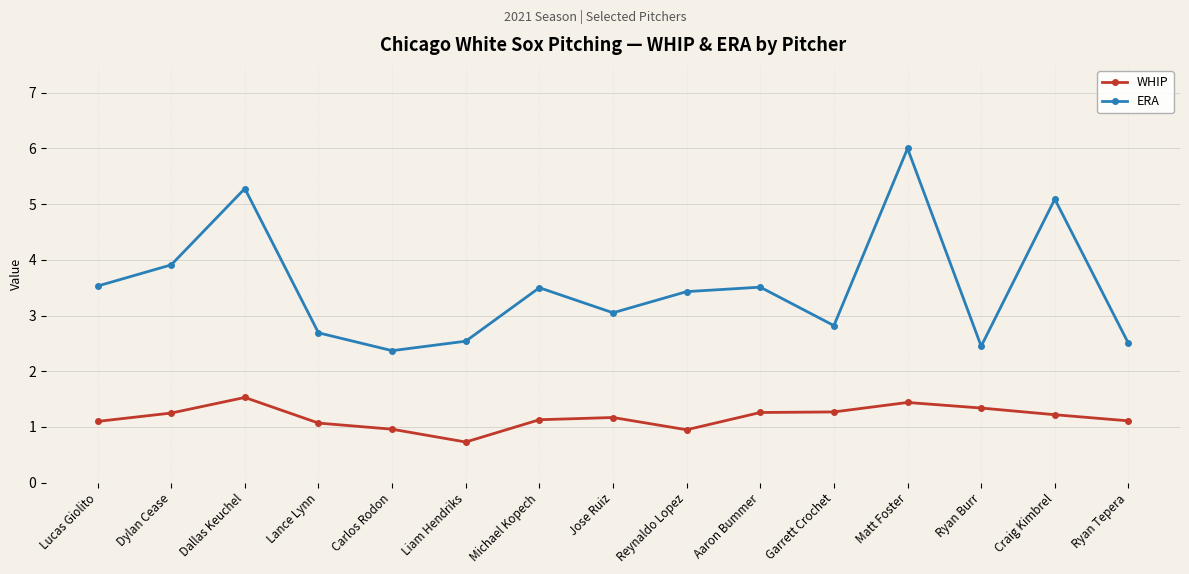

What is the sum of all ERA values?

52.7